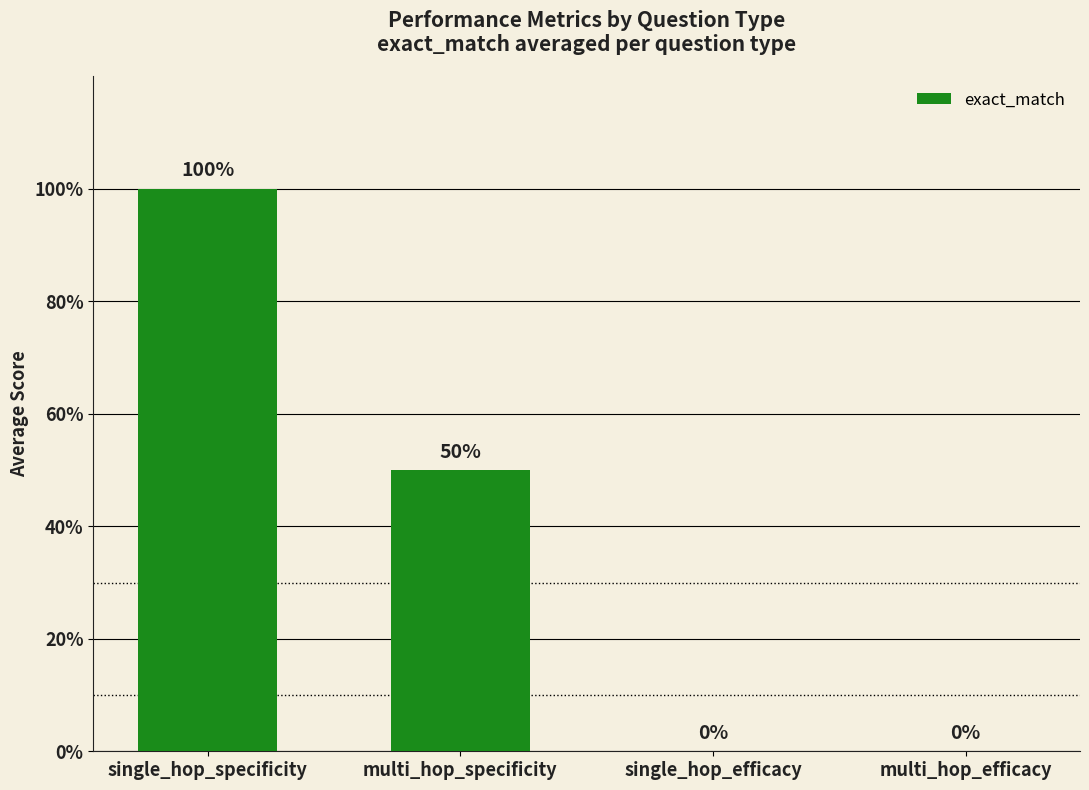

Rank the categories by value from highest to lowest.

single_hop_specificity, multi_hop_specificity, single_hop_efficacy, multi_hop_efficacy